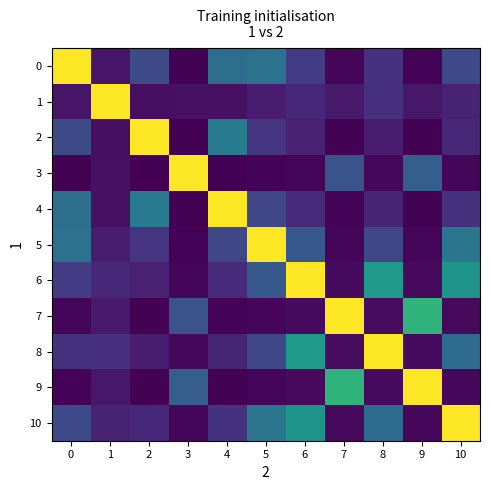

What is the total value across all series at 7?

5022.9